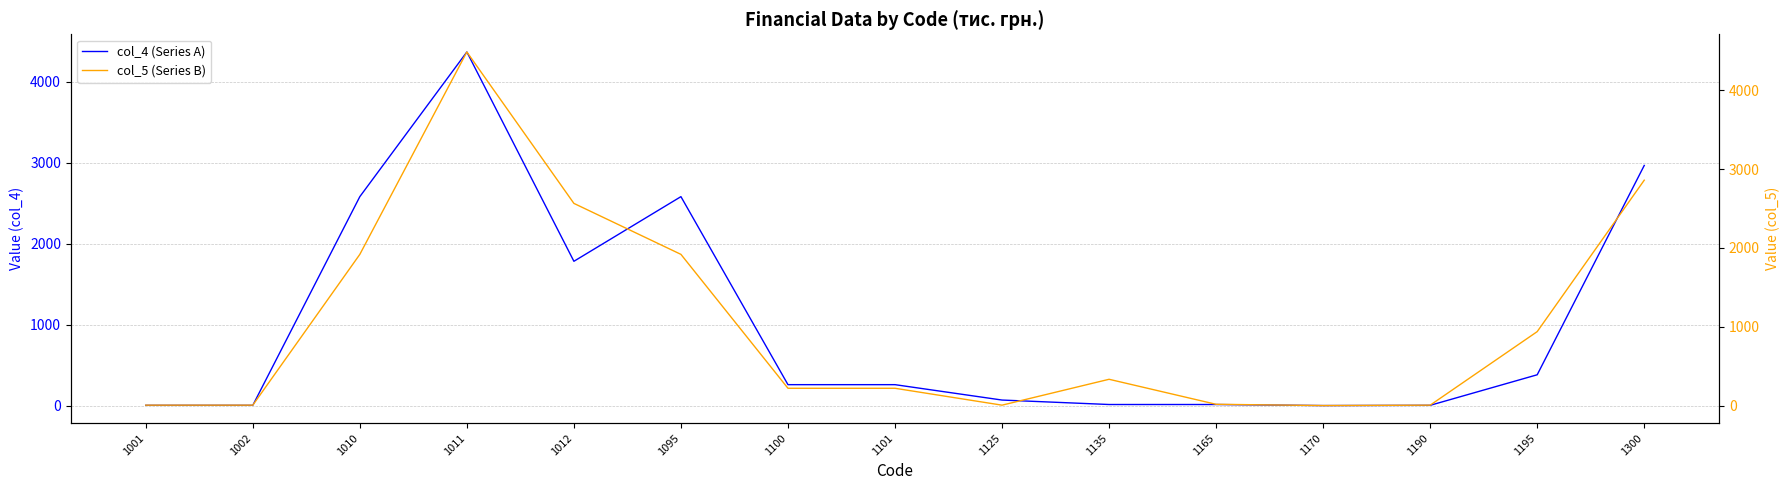

What is the lowest value of the col_4 (Series A) series?

5